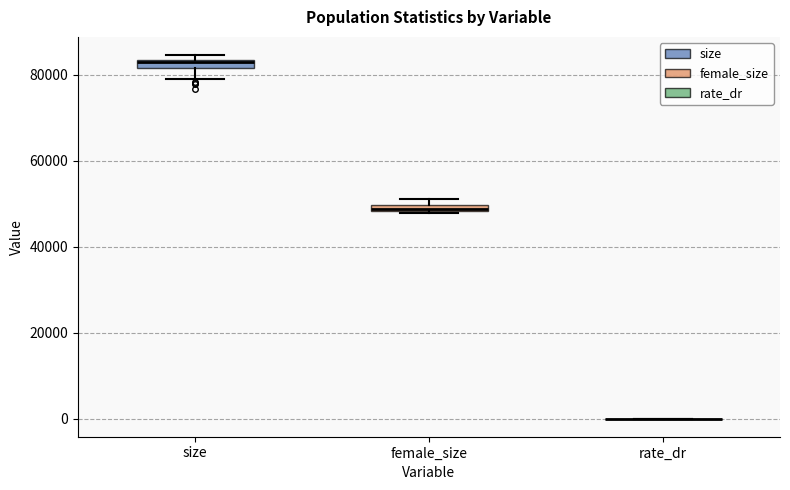

Where is the lower edge of the box for size on the y-axis? The values are not printed on the chart, so give them approximately, as read against the axis.

82000